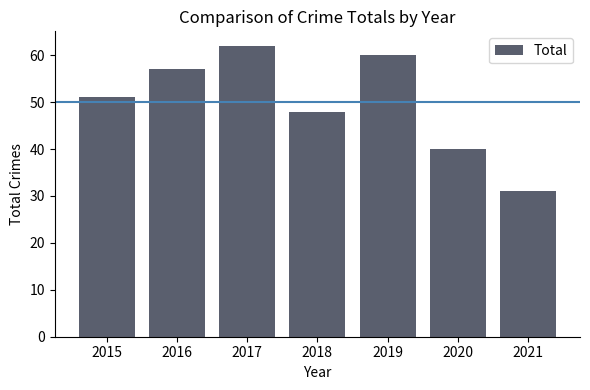

Approximately how many times larger is the value at 2018 compared to 2021?

1.5